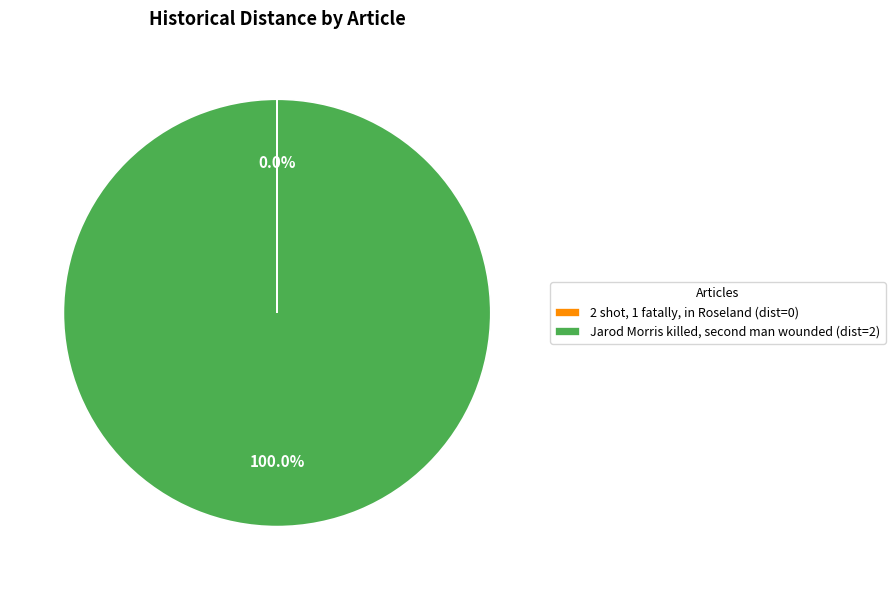

Is there a majority slice in this chart?

Yes